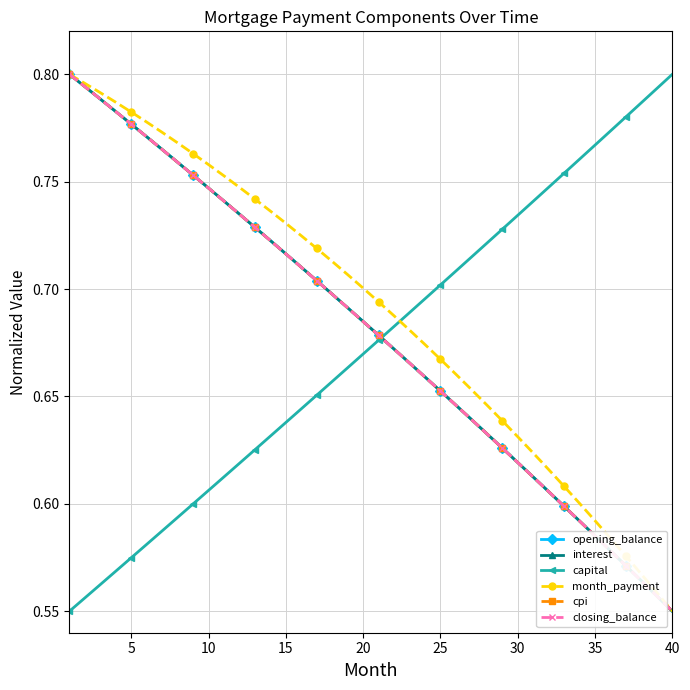

Does the chart have visible grid lines?

Yes